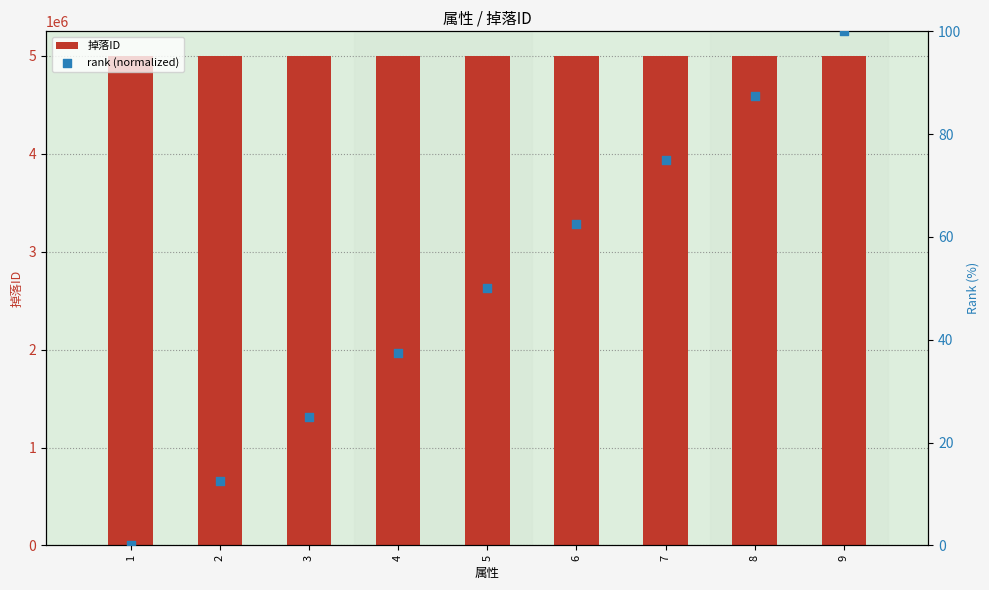

What is the total value across all series at 2?

5000014.5